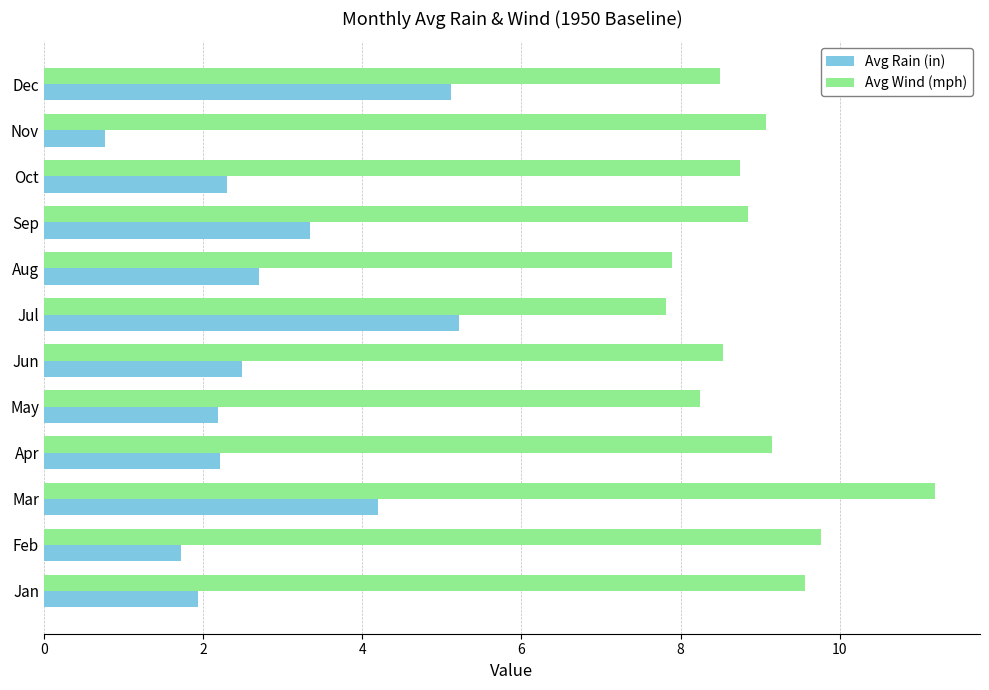

Read the Avg Wind (mph) value at May.

8.2